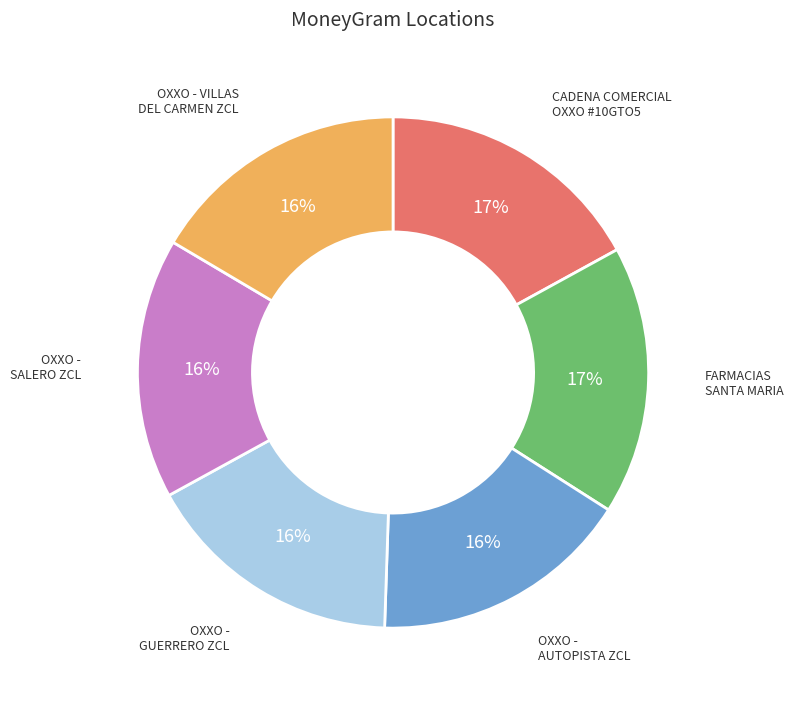

How many slices are in this pie chart?

6